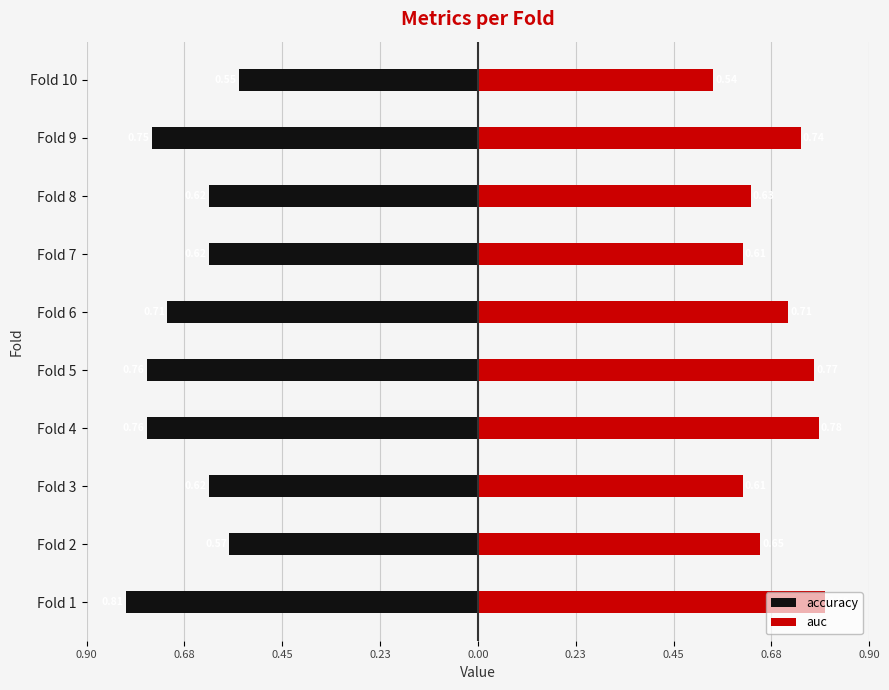

How many series are shown in this chart?

2